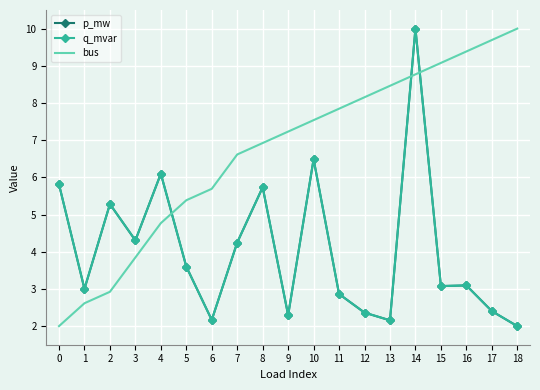

Rank the series by their maximum value, from highest to lowest.

p_mw, q_mvar, bus